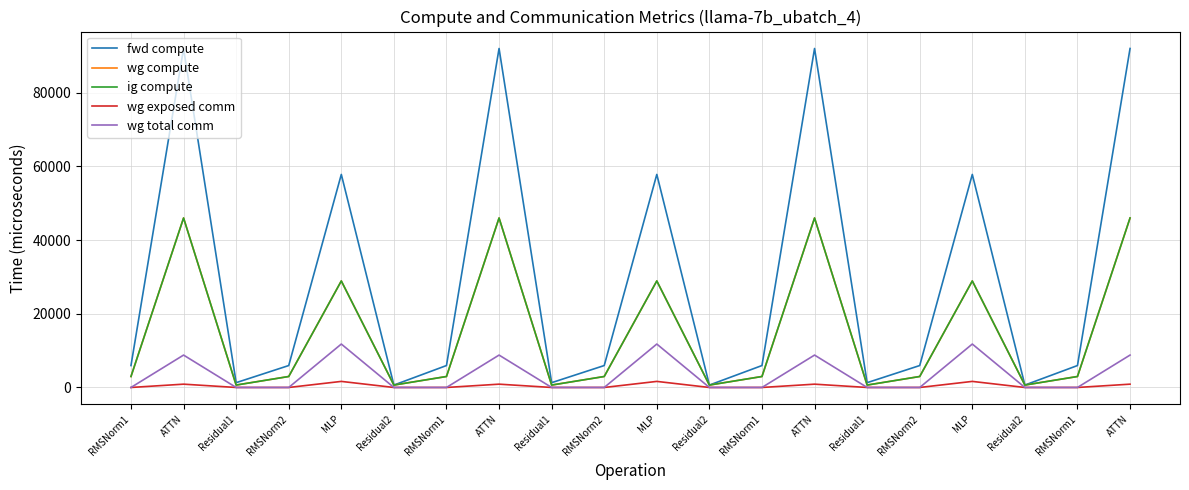

Is this an area chart (filled region under the line)?

No